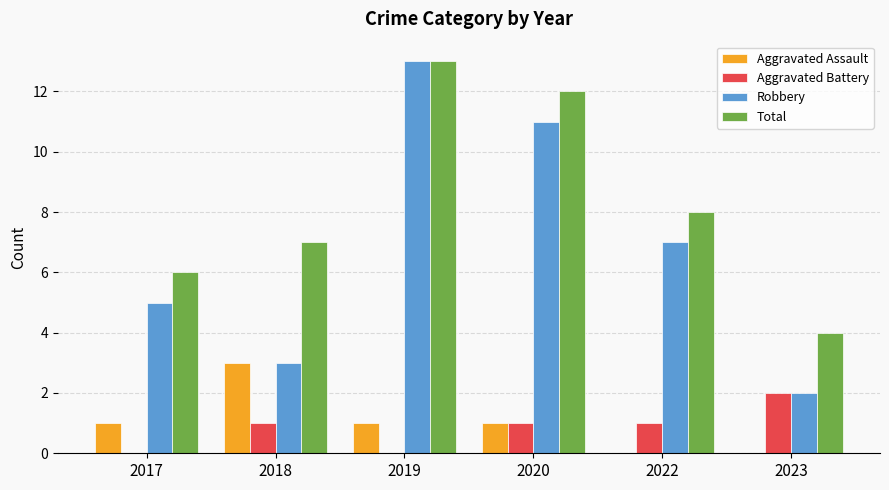

What is the maximum value shown in the chart?

13